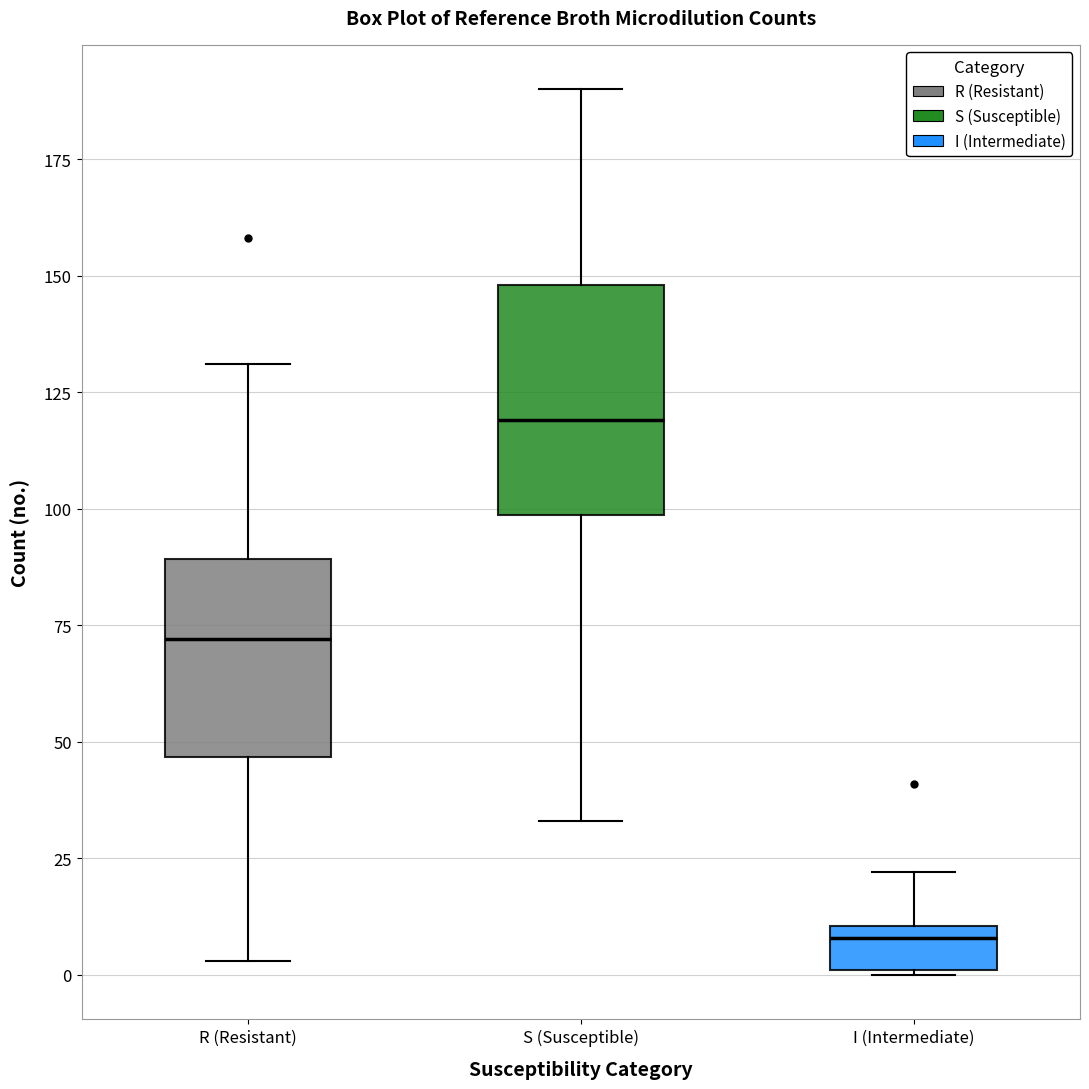

Where is the upper edge of the box for I (Intermediate) on the y-axis? The values are not printed on the chart, so give them approximately, as read against the axis.

10